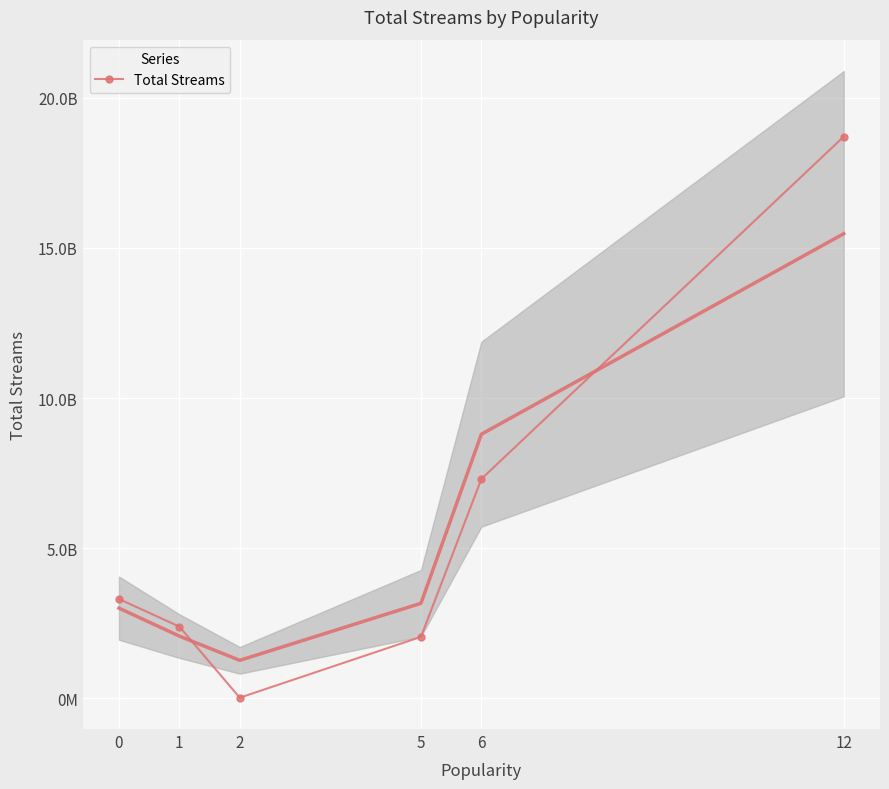

Read the value at 0.

3309950618